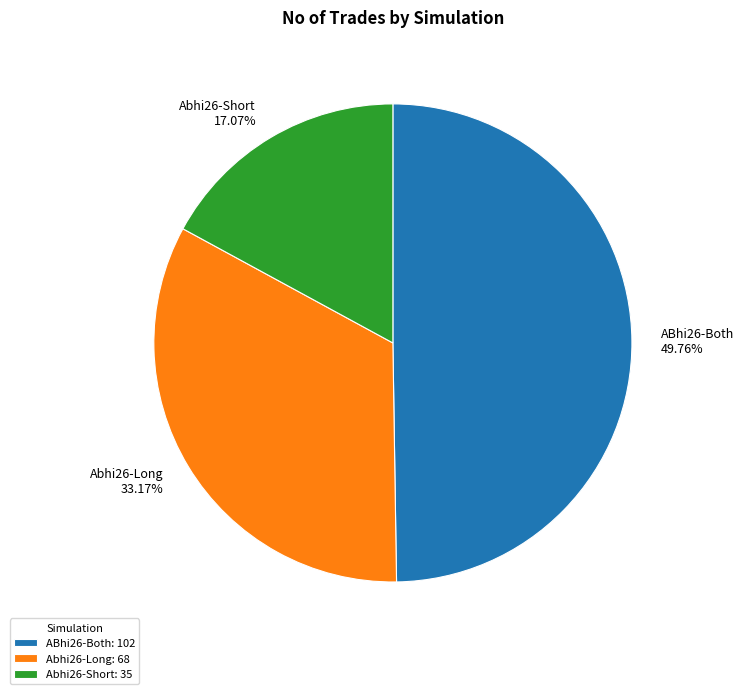

Count the number of slices in the pie.

3